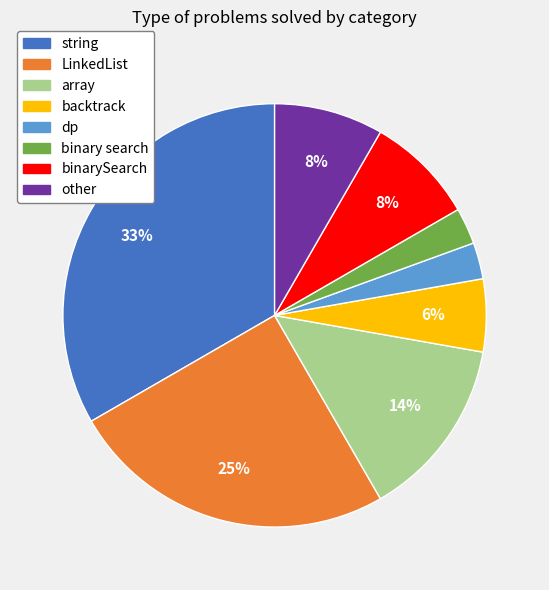

Count the number of slices in the pie.

8